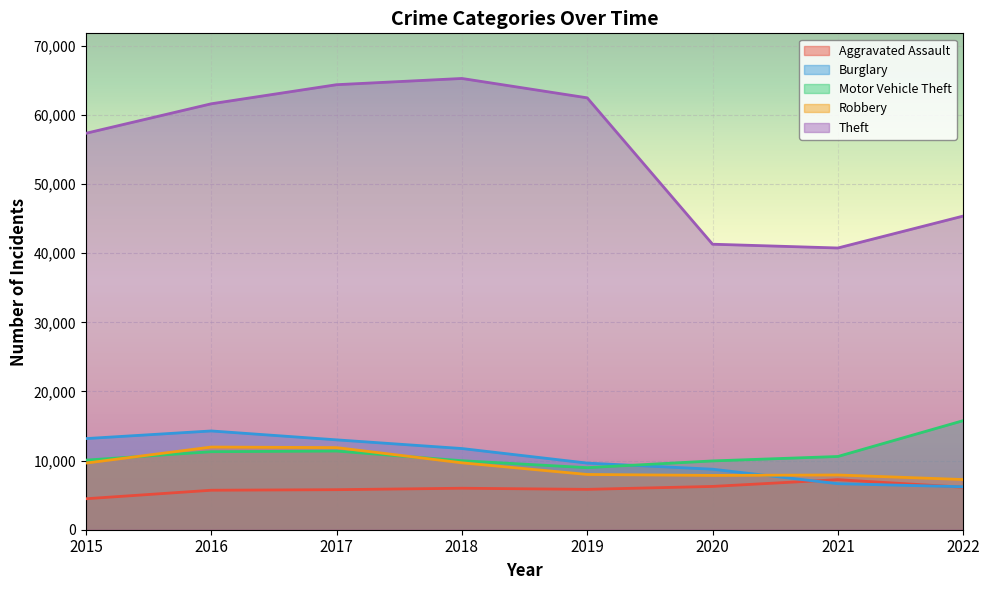

Which category has the highest value across all series?

2018